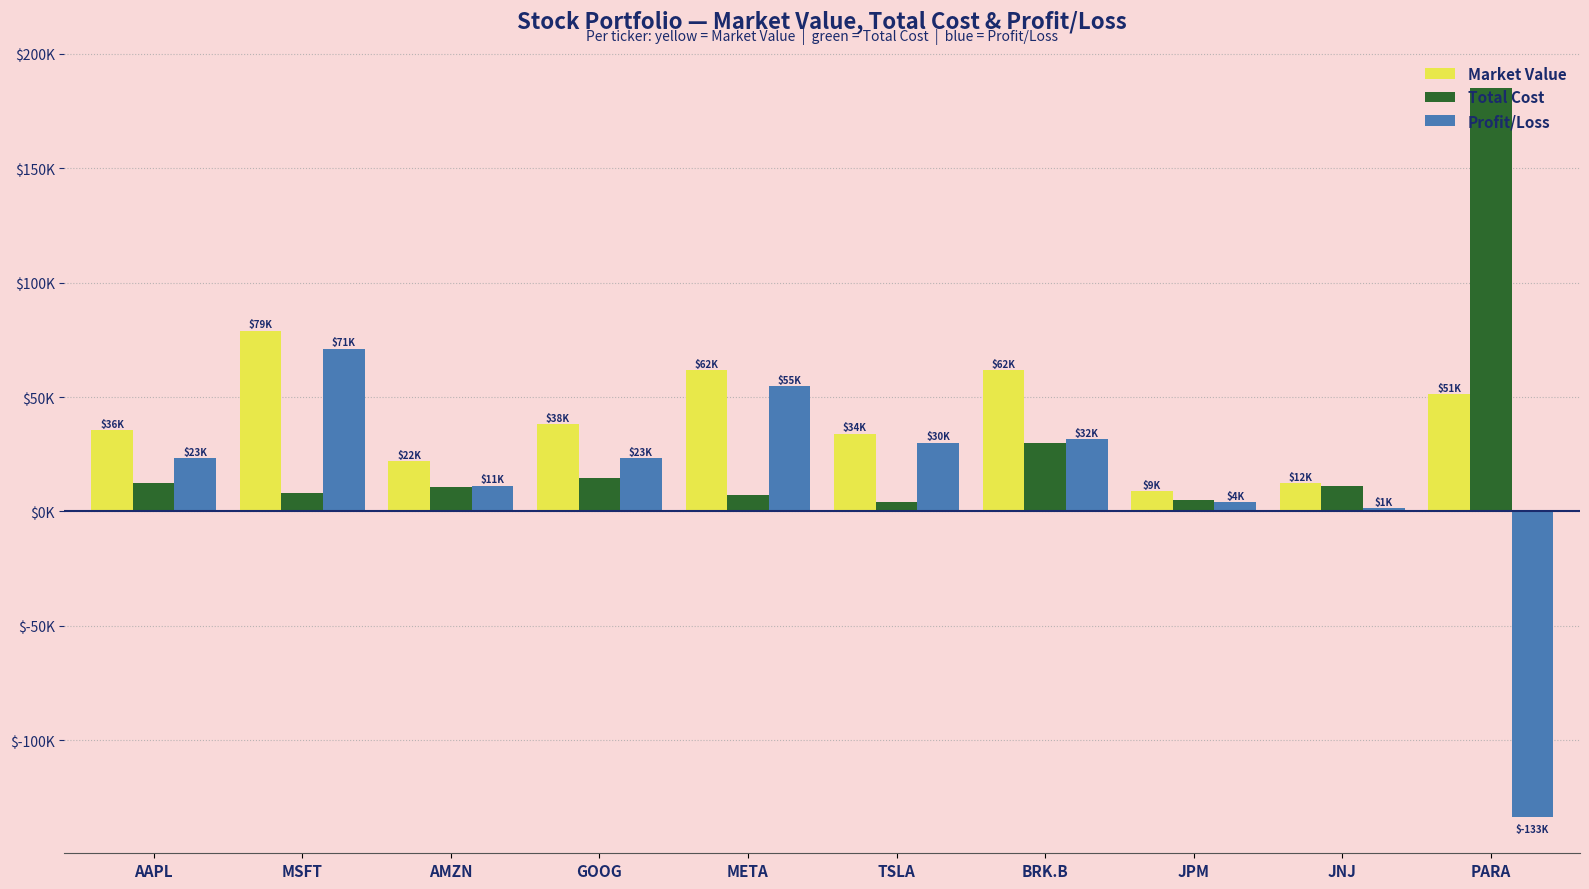

Is it true that Total Cost equals 14718.1 at GOOG?

True